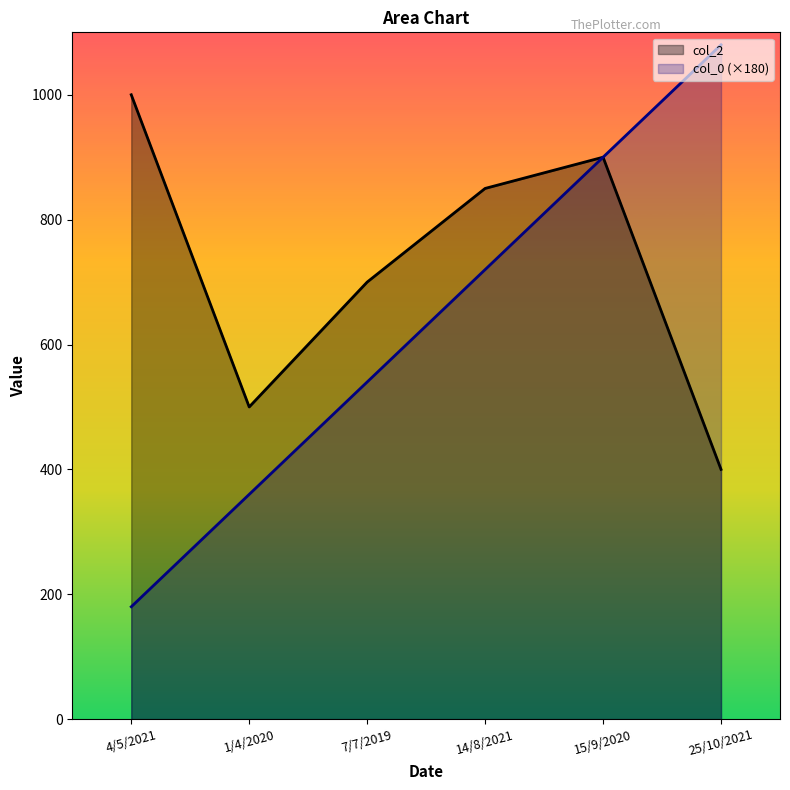

What is the sum of the col_0 (×180) values at 15/9/2020 and 7/7/2019?

1440